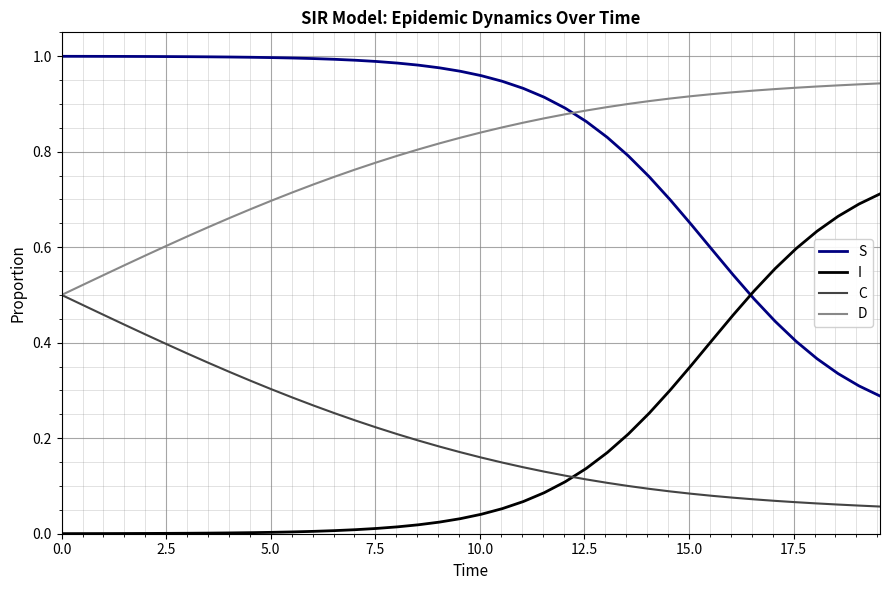

How many D values are between 0 and 1?

40